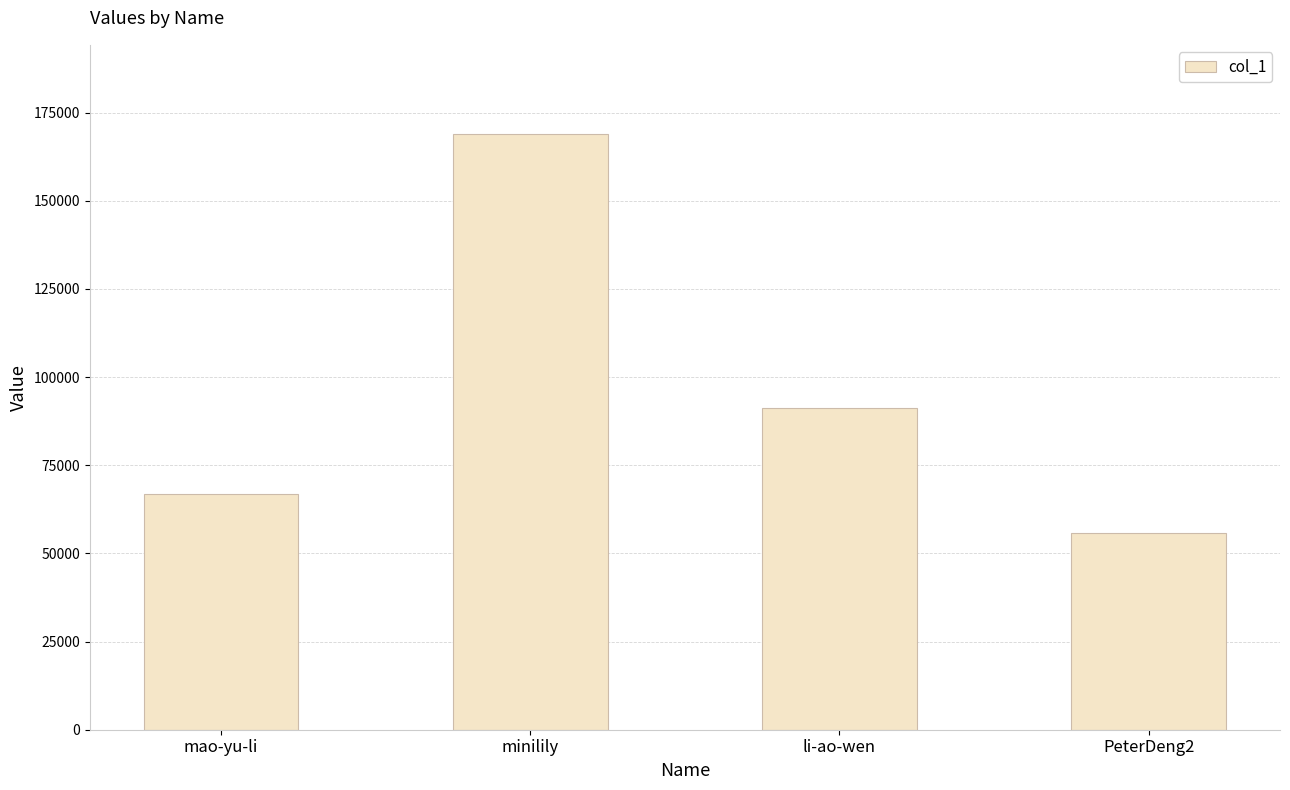

Which category has the highest value across all series?

minilily